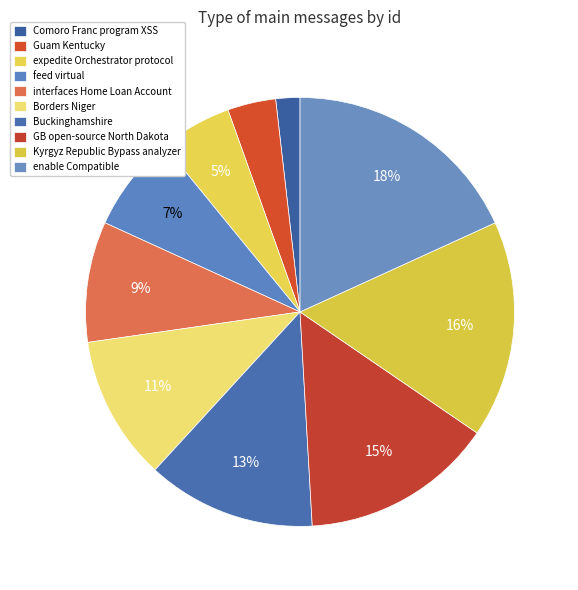

What is the ratio of the value at feed virtual to the value at GB open-source North Dakota?

0.5